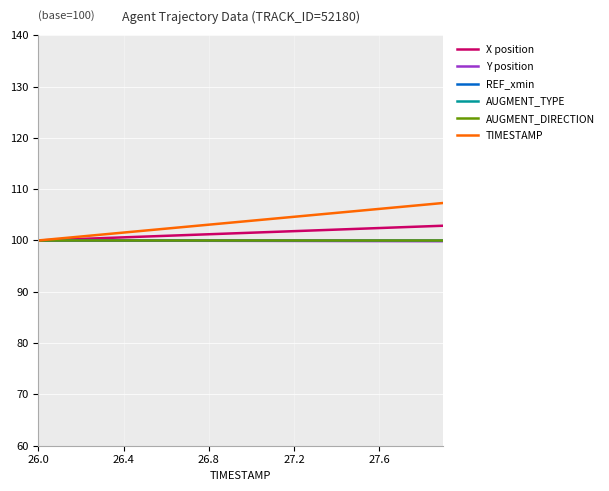

Where does the X position series first go above 101?

7